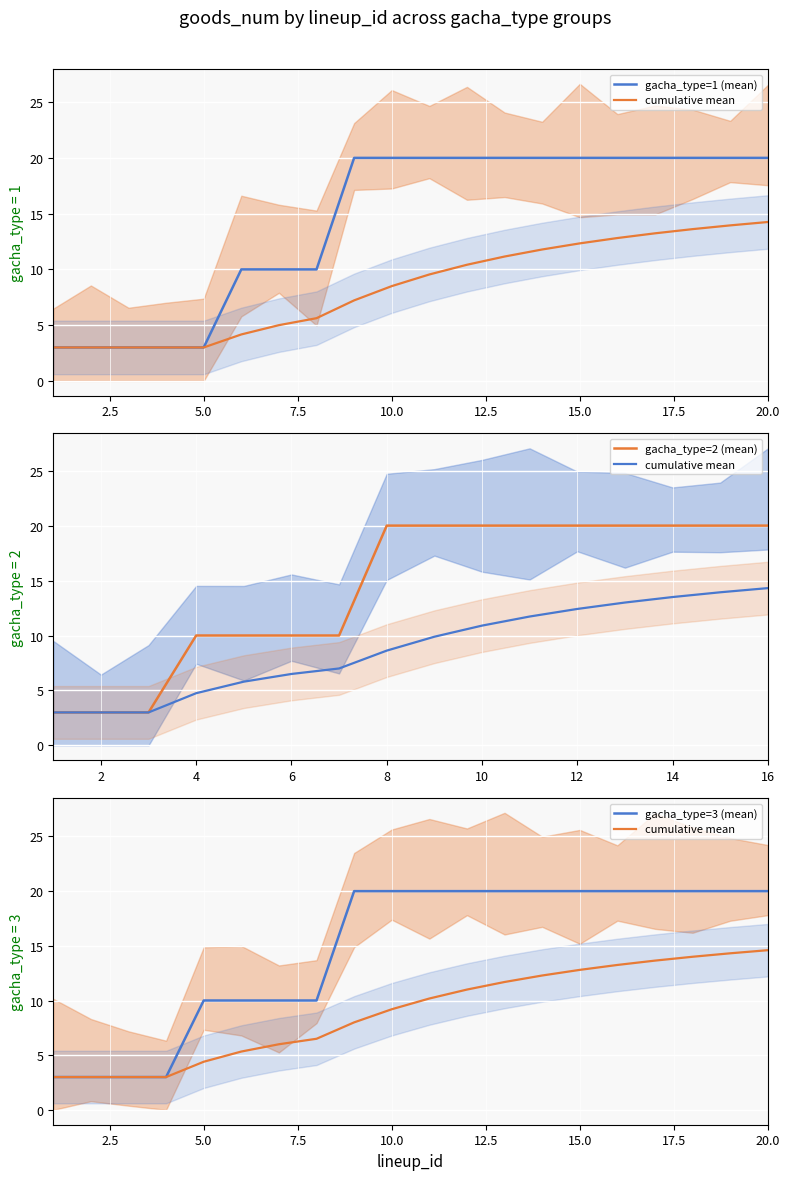

True or false: goods_num_type1 and goods_num_type3 cross at least once.

False